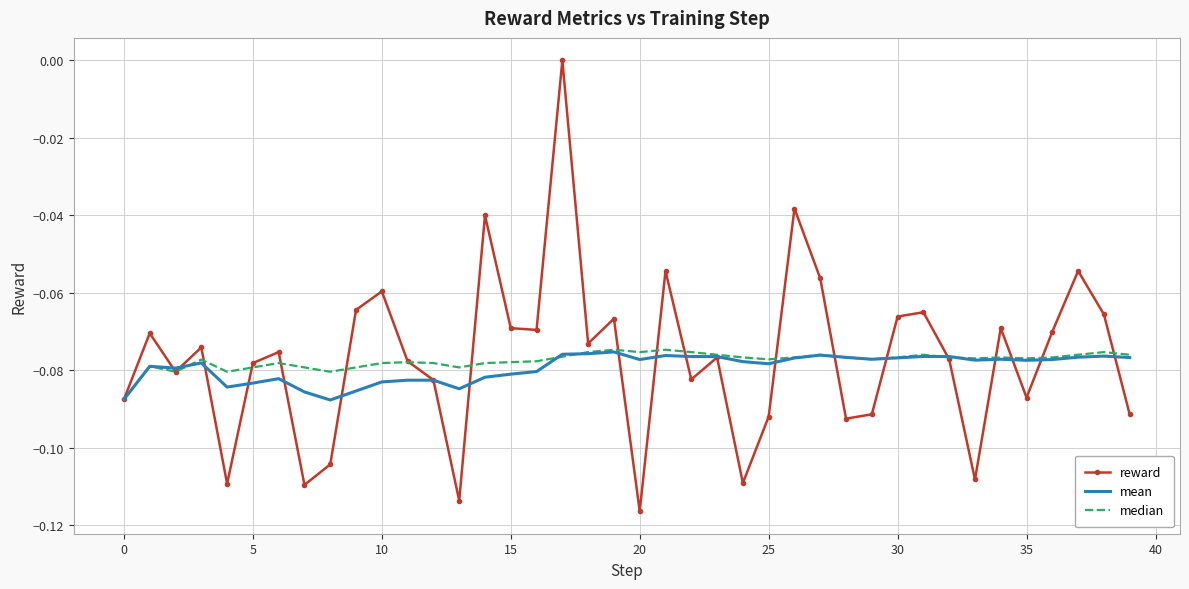

Which series has the largest range (max minus min)?

reward